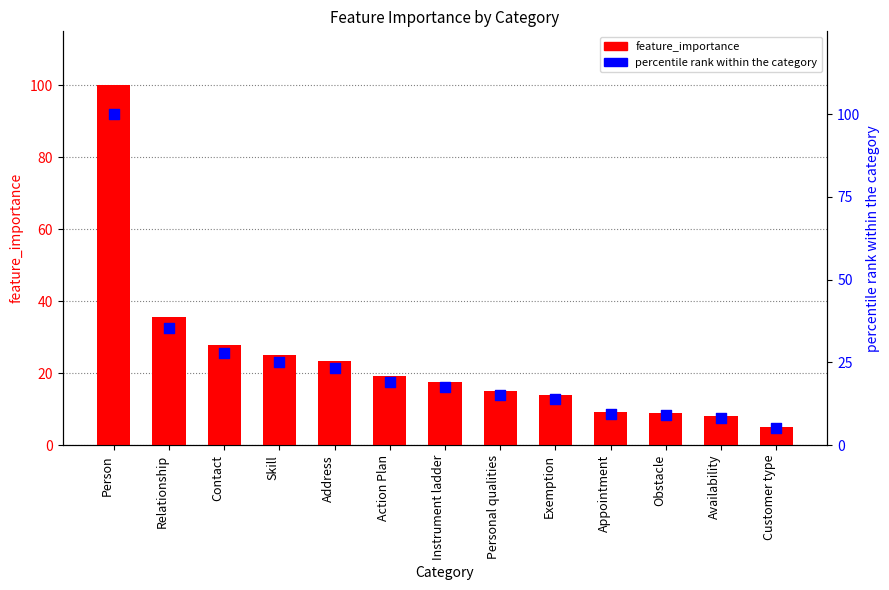

At how many categories does at least one series exceed 58?

1